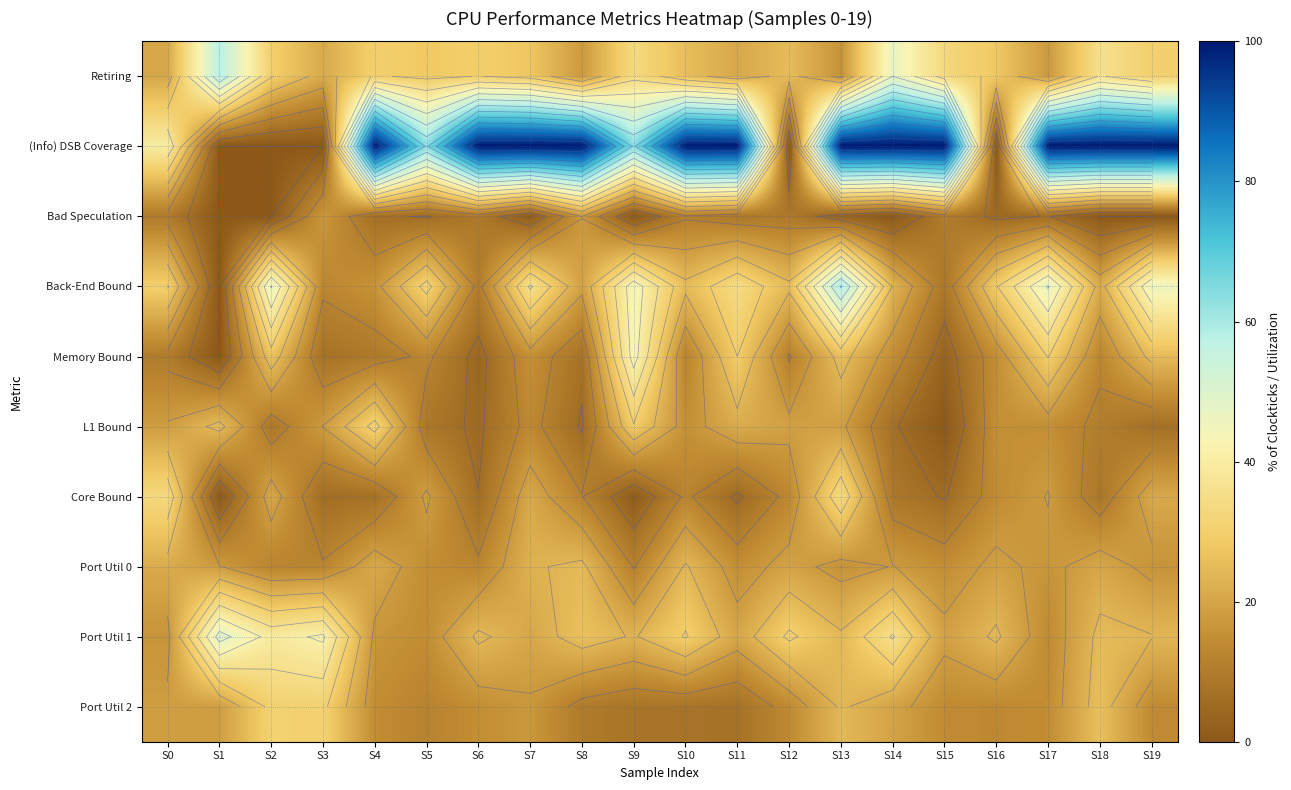

Between S17 and S9, which is larger?

S9